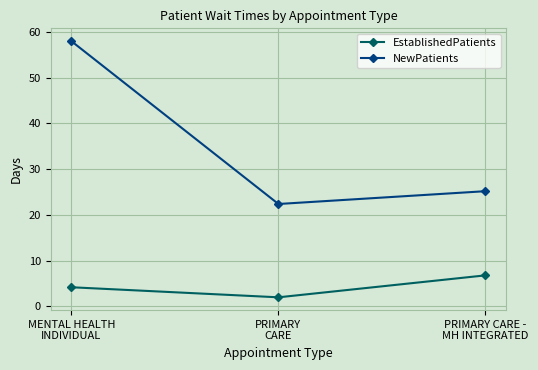

What is the average value of the NewPatients series?

35.2